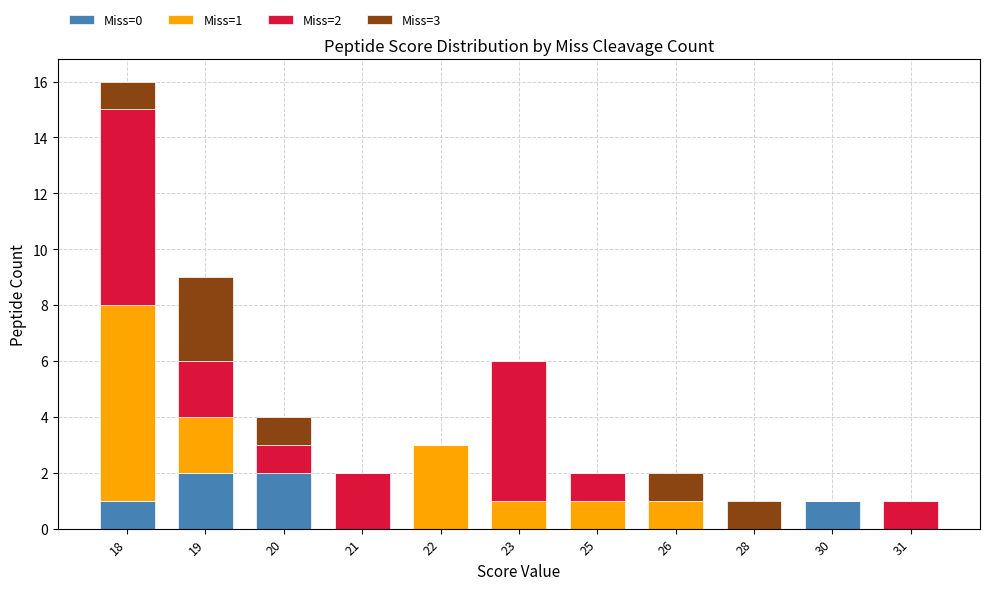

At which category is the sum across all series the highest?

18